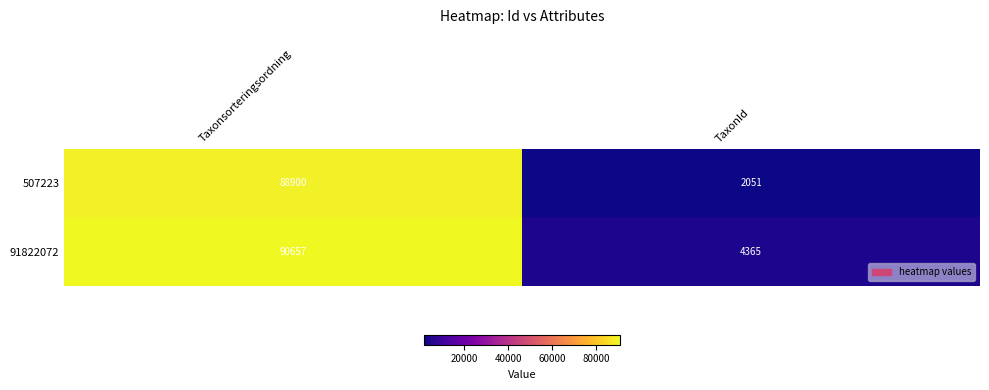

Rank the series at TaxonId from highest to lowest value.

91822072, 507223